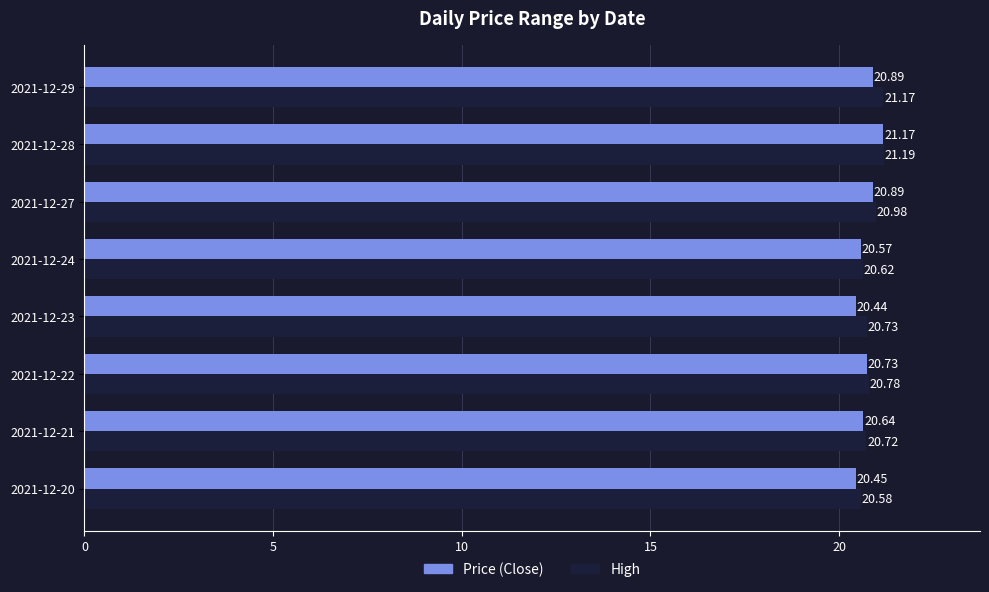

Between 2021-12-22 and 2021-12-29, which series saw the biggest shift?

High